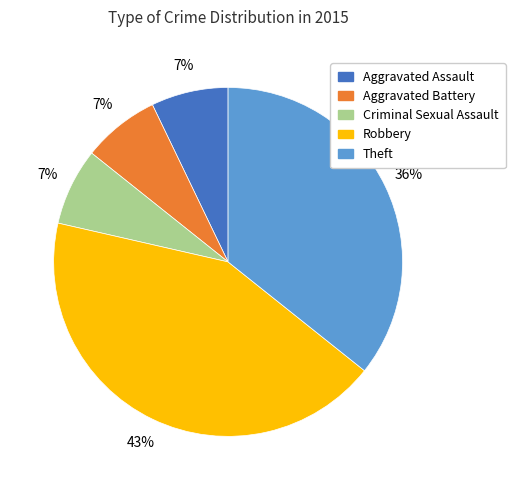

How many segments does this pie chart have?

5